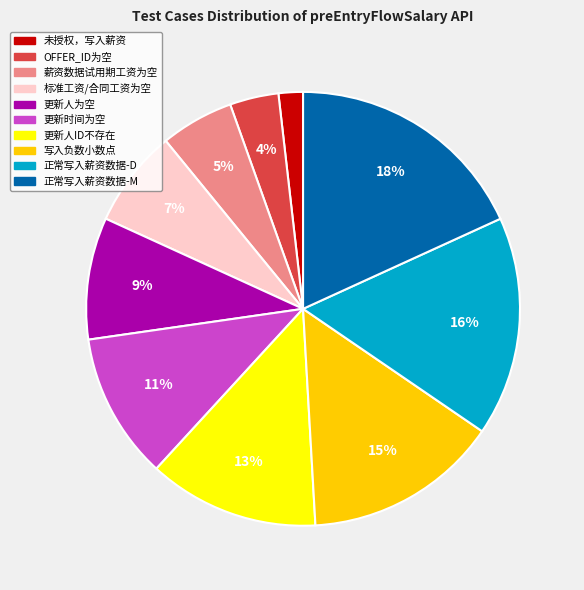

Combined, do 写入负数小数点 and OFFER_ID为空 account for over 50%?

No